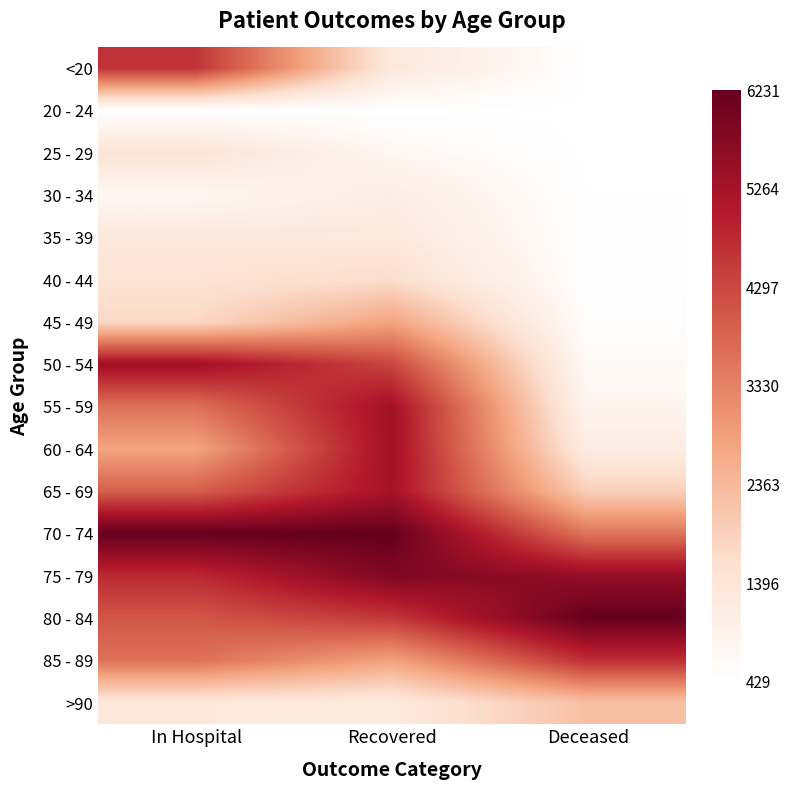

Reading left to right, transcribe all the data shown in this chart.

<20: In Hospital=0.7	Recovered=0.1	Deceased=0.0
20 - 24: In Hospital=0.0	Recovered=0.0	Deceased=0.0
25 - 29: In Hospital=0.2	Recovered=0.1	Deceased=0.0
30 - 34: In Hospital=0.0	Recovered=0.1	Deceased=0.0
35 - 39: In Hospital=0.1	Recovered=0.1	Deceased=0.0
40 - 44: In Hospital=0.2	Recovered=0.2	Deceased=0.0
45 - 49: In Hospital=0.2	Recovered=0.4	Deceased=0.0
50 - 54: In Hospital=0.8	Recovered=0.7	Deceased=0.0
55 - 59: In Hospital=0.5	Recovered=0.8	Deceased=0.1
60 - 64: In Hospital=0.4	Recovered=0.8	Deceased=0.1
65 - 69: In Hospital=0.6	Recovered=0.8	Deceased=0.3
70 - 74: In Hospital=1.0	Recovered=1.0	Deceased=0.5
75 - 79: In Hospital=0.7	Recovered=0.9	Deceased=0.9
80 - 84: In Hospital=0.6	Recovered=0.7	Deceased=1.0
85 - 89: In Hospital=0.5	Recovered=0.4	Deceased=0.7
>90: In Hospital=0.1	Recovered=0.1	Deceased=0.3